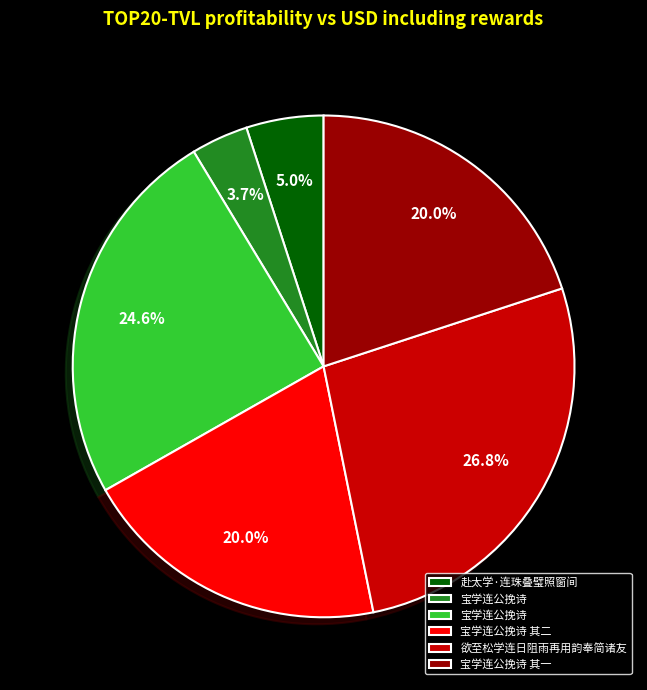

Is there a majority slice in this chart?

No